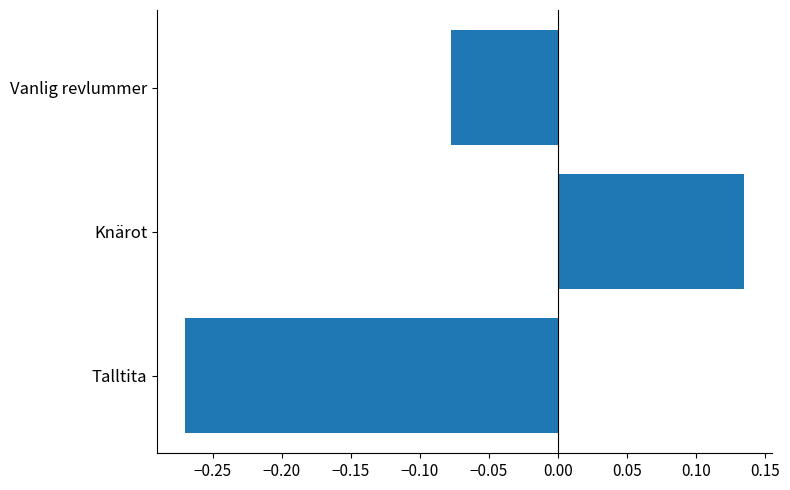

How many values exceed 0?

1